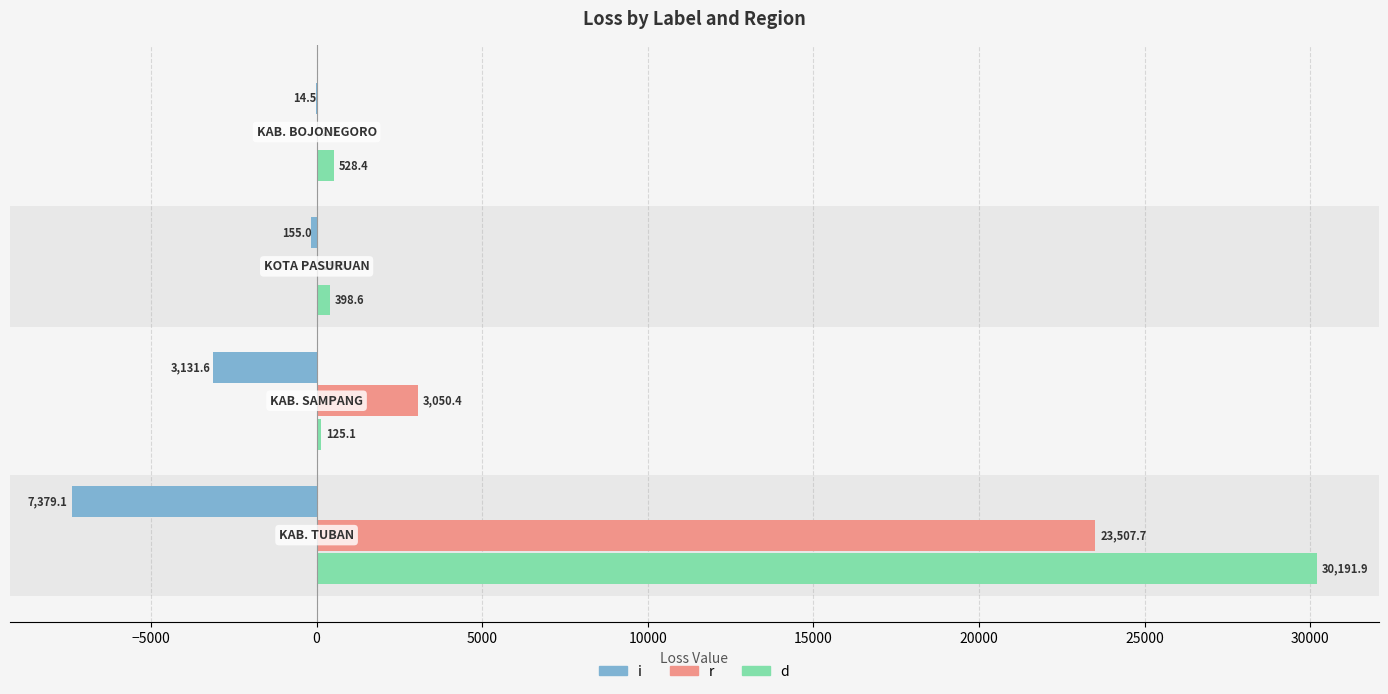

What is the sum of all d values?

31244.1